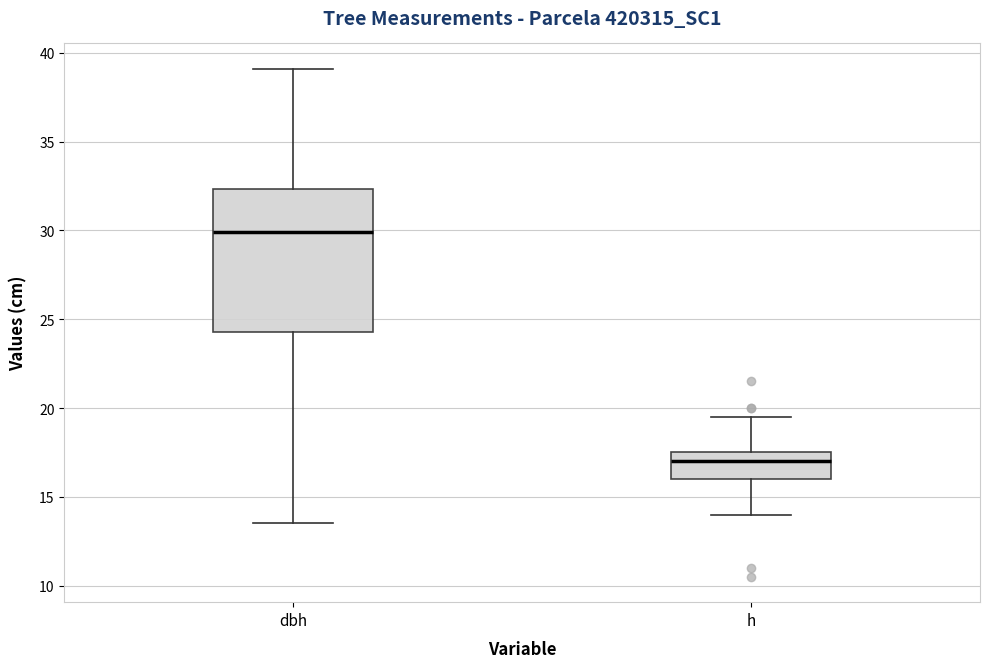

Which box is the tallest, from its lower edge to its upper edge?

dbh